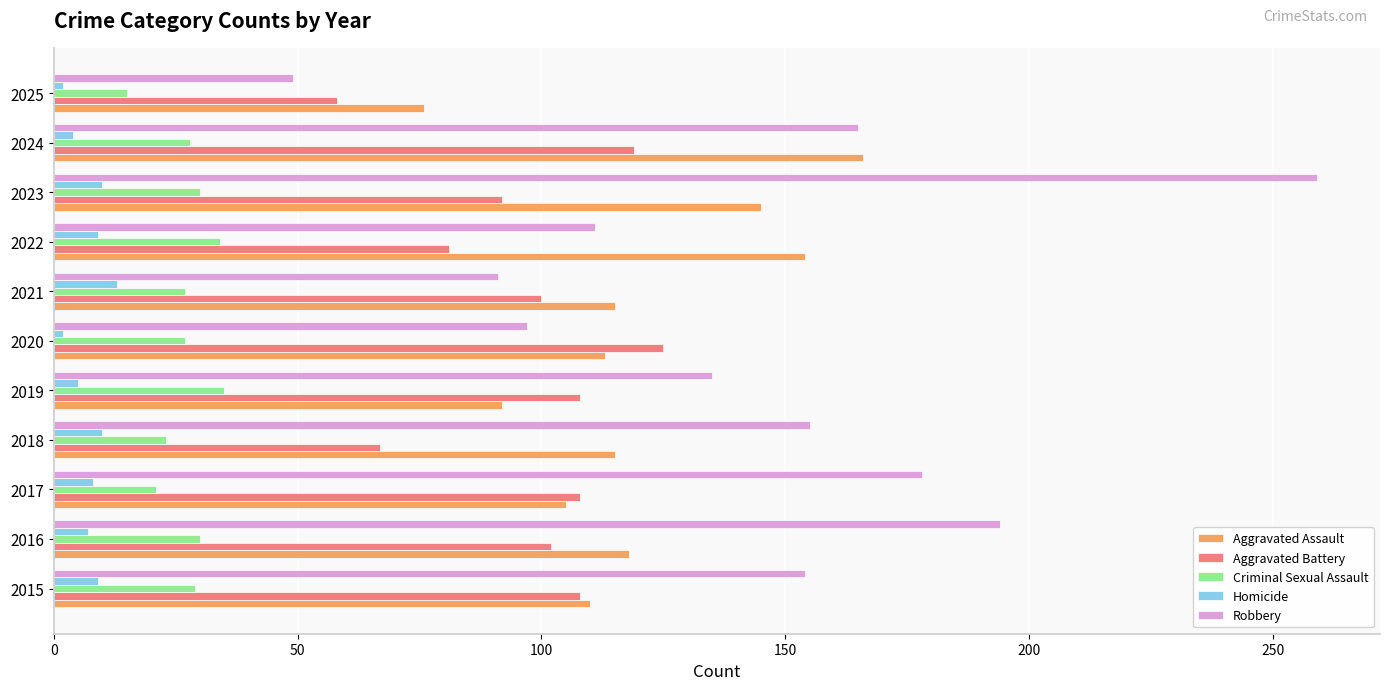

Which series has the widest spread of values?

Robbery